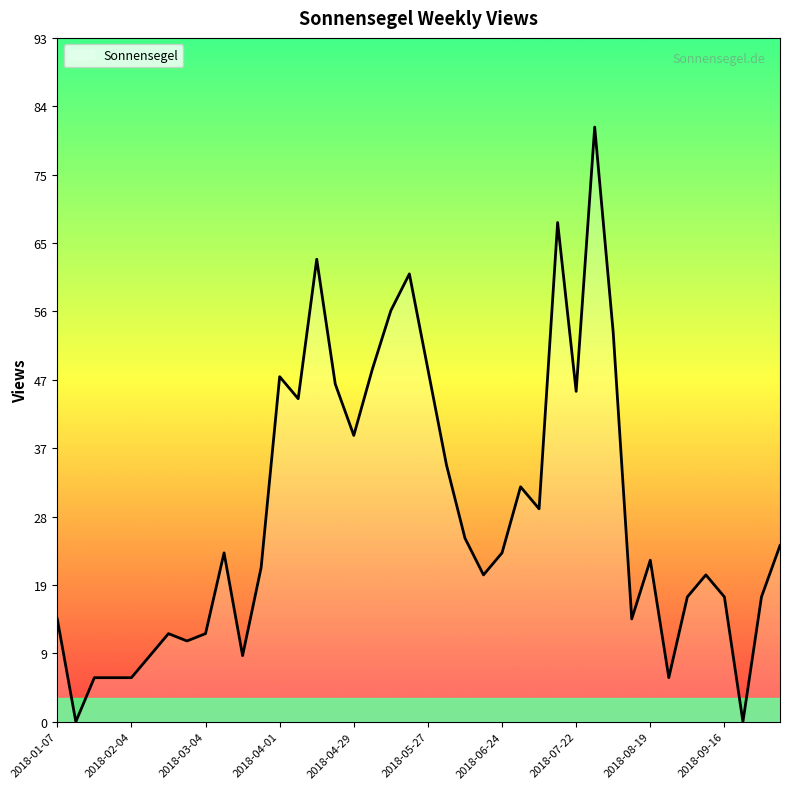

What is the maximum value shown in the chart?

81